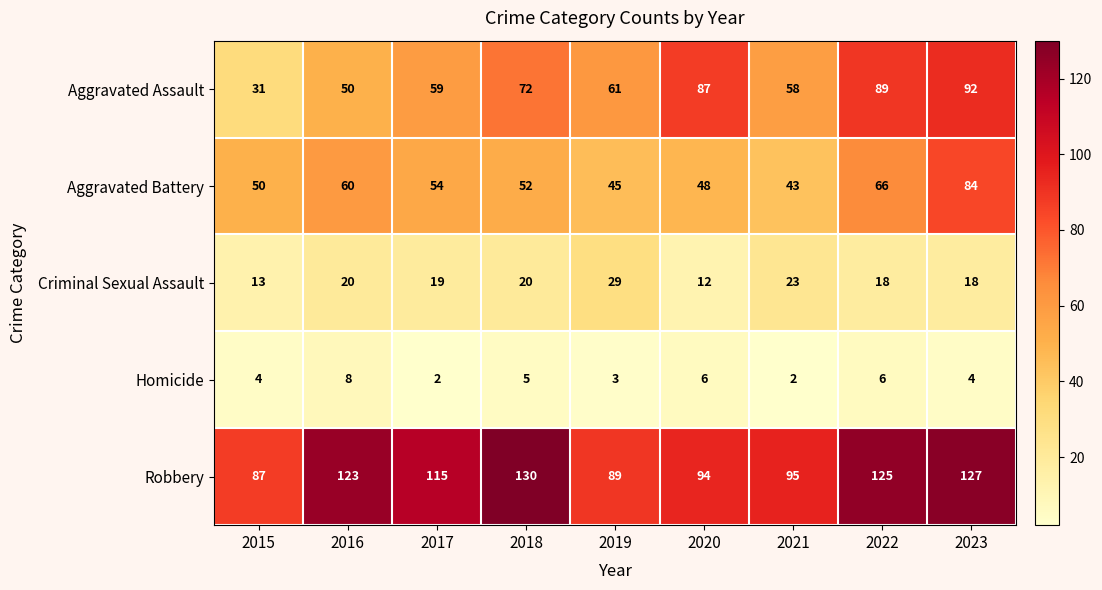

At which category does the chart reach its peak across all series?

2018